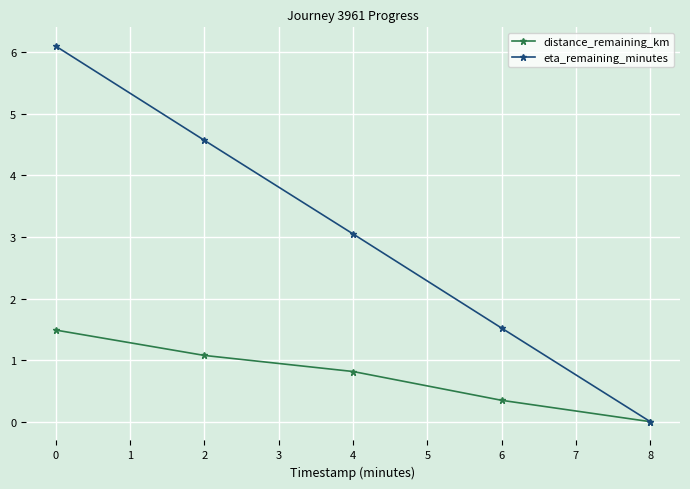

What is the value of the distance_remaining_km point at the 3rd from the left?

0.8